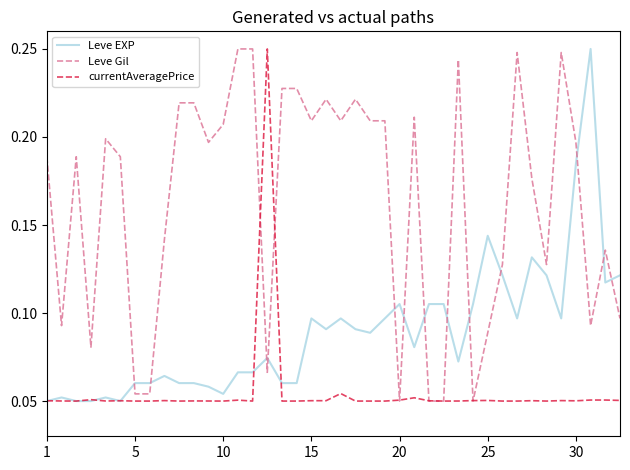

Which series has the largest total across all categories?

Leve Gil